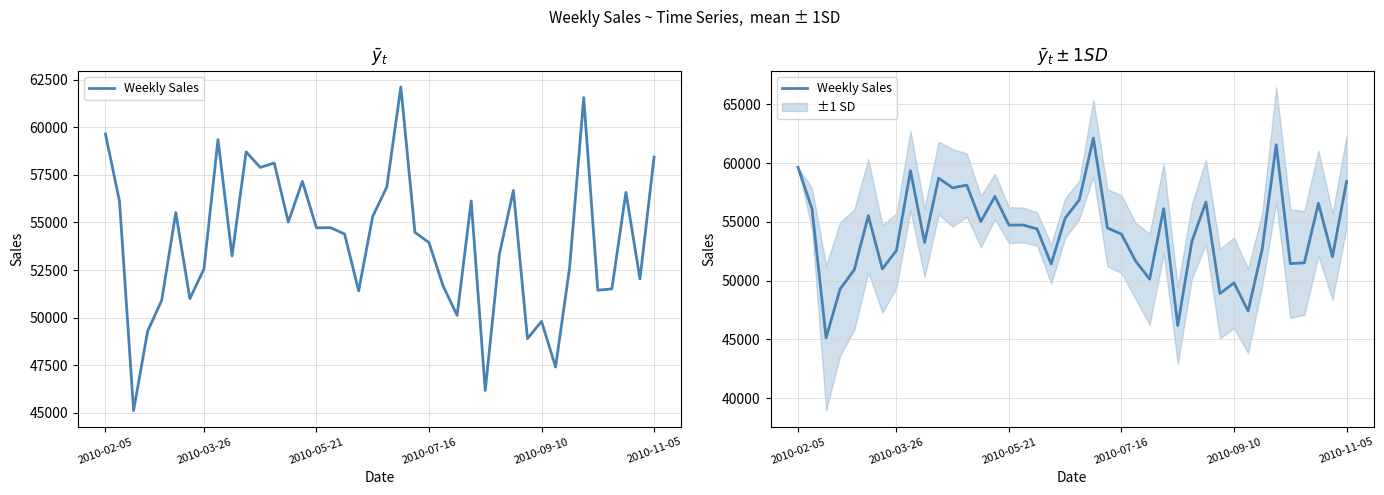

Approximately how many times larger is the value at 38 compared to 12?

0.9